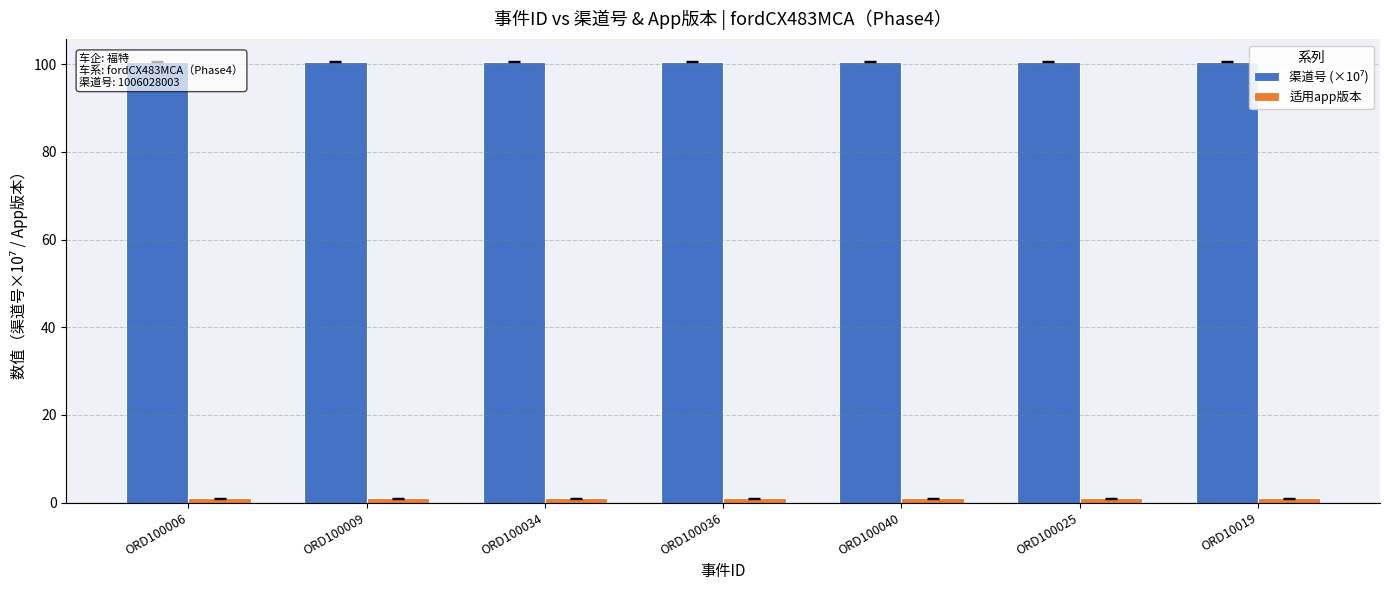

Which series changed the most between ORD100034 and ORD100025?

渠道号 (×10⁷)